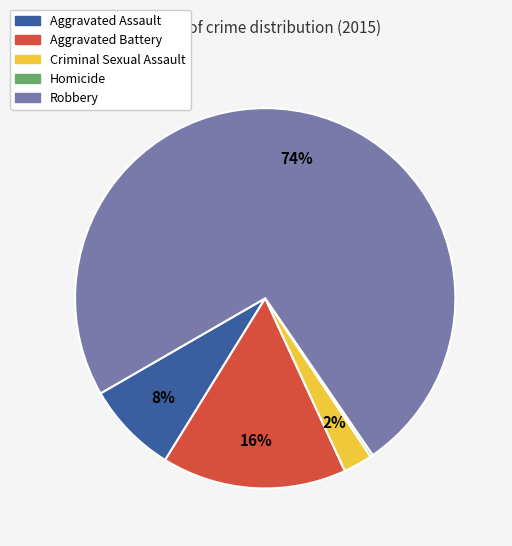

Is the sum of Criminal Sexual Assault and Aggravated Battery greater than half?

No